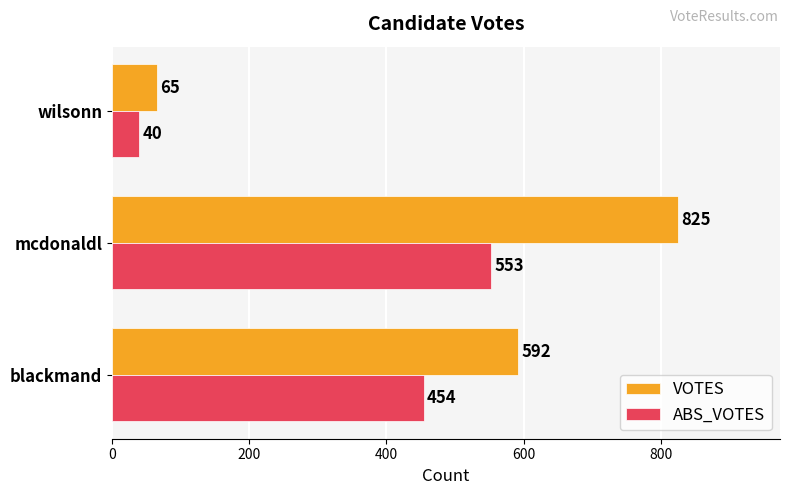

Count the number of categories in the chart.

3